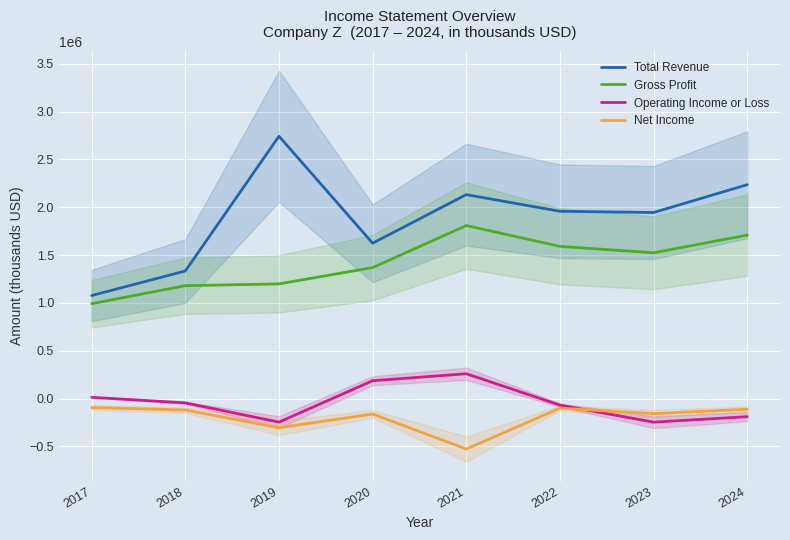

At which label is Net Income closest to -311200?

2019